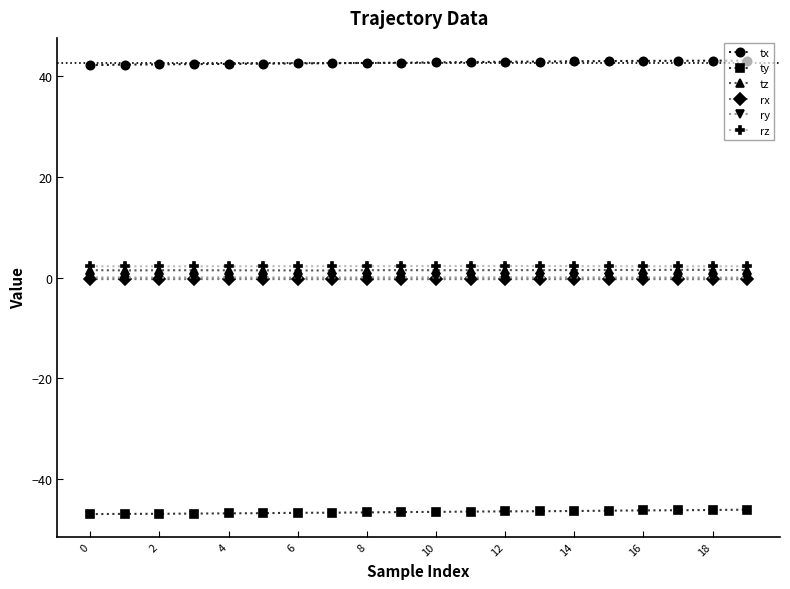

What is the maximum value for ty?

-46.0